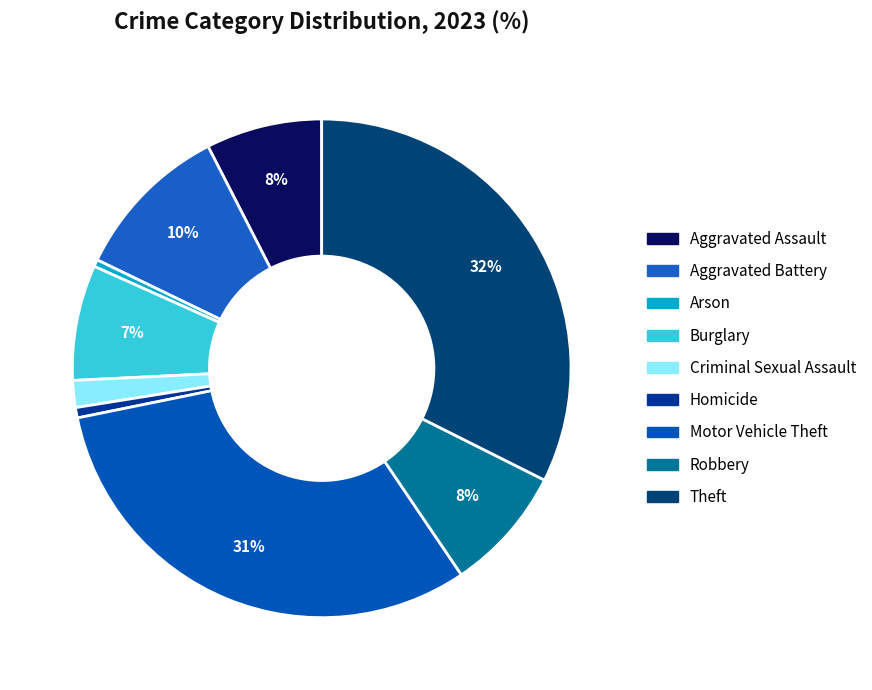

Does any single category account for the majority?

No